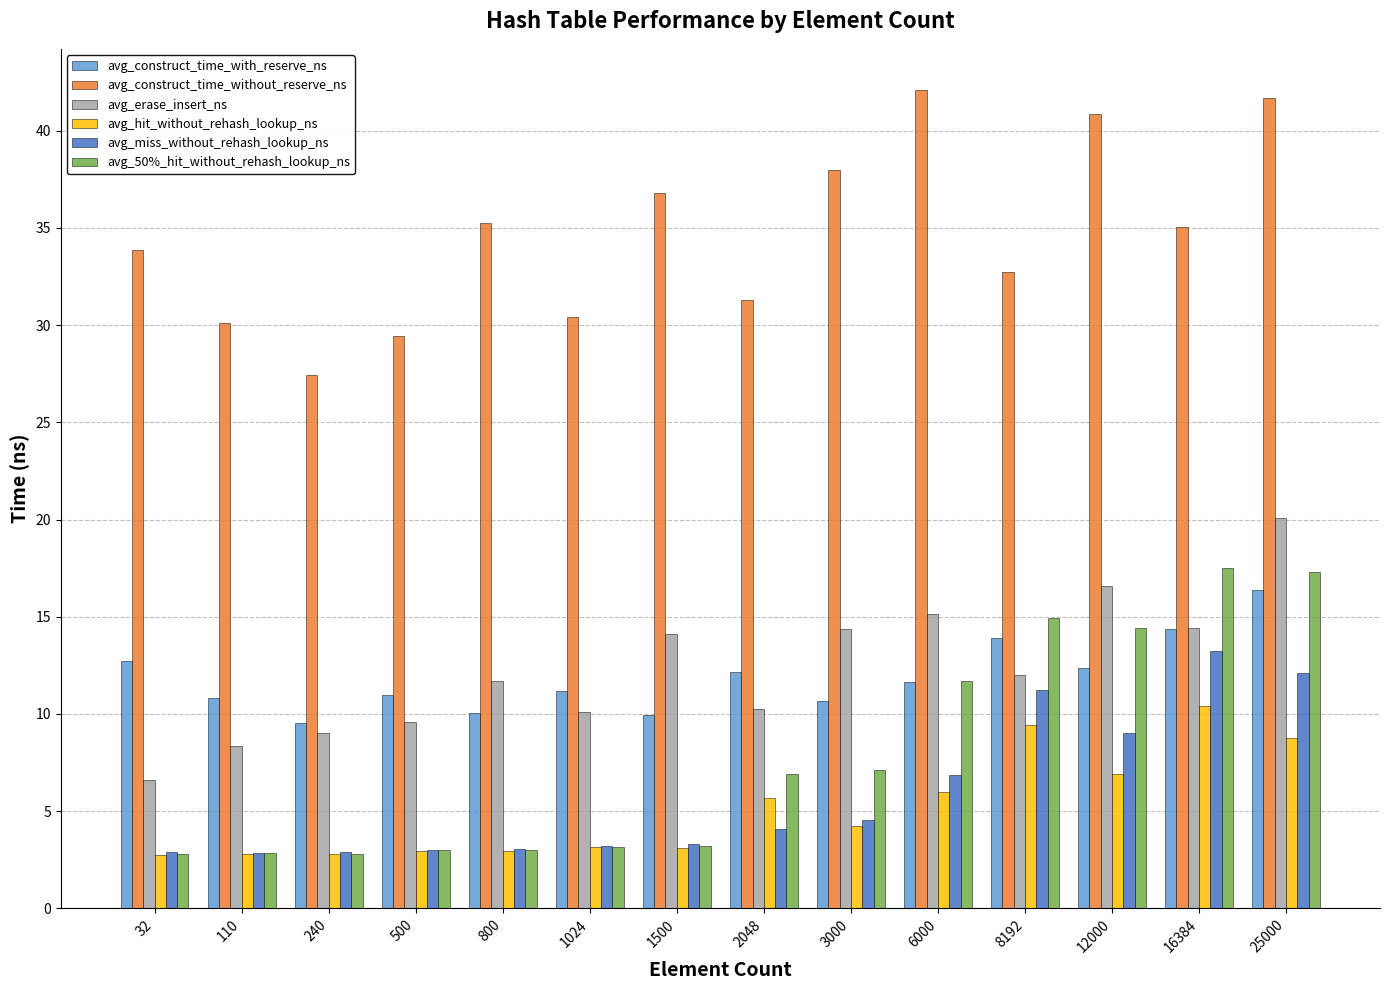

At 2048, list the series in order from largest to smallest.

avg_construct_time_without_reserve_ns, avg_construct_time_with_reserve_ns, avg_erase_insert_ns, avg_50%_hit_without_rehash_lookup_ns, avg_hit_without_rehash_lookup_ns, avg_miss_without_rehash_lookup_ns